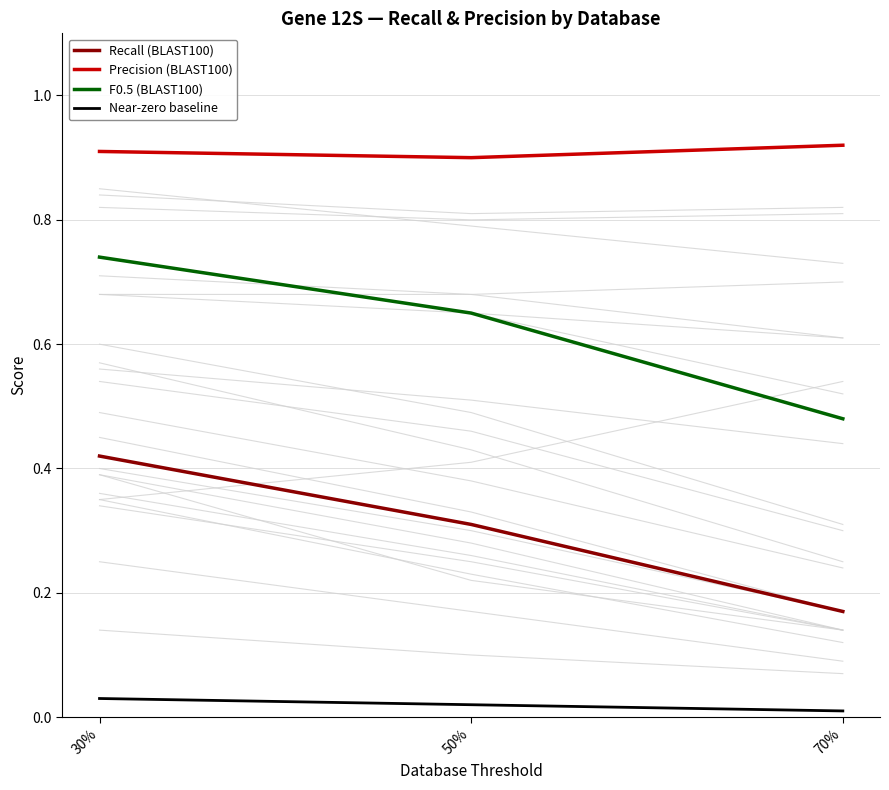

What is the sum of the Recall (BLAST100) values at 70% and 50%?

0.5